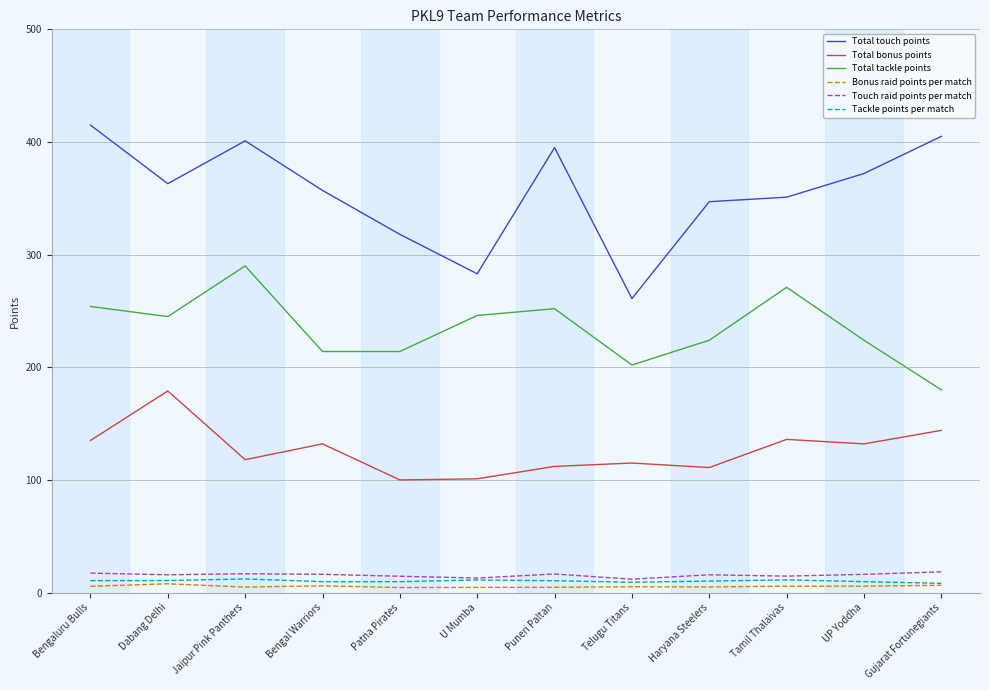

True or false: Touch raid points per match and Total tackle points intersect in this chart.

False